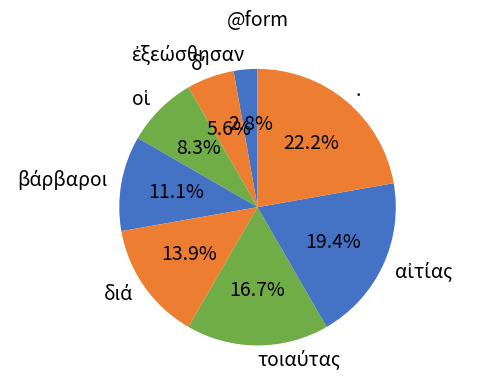

How much of the chart is everything except .?

77.8%